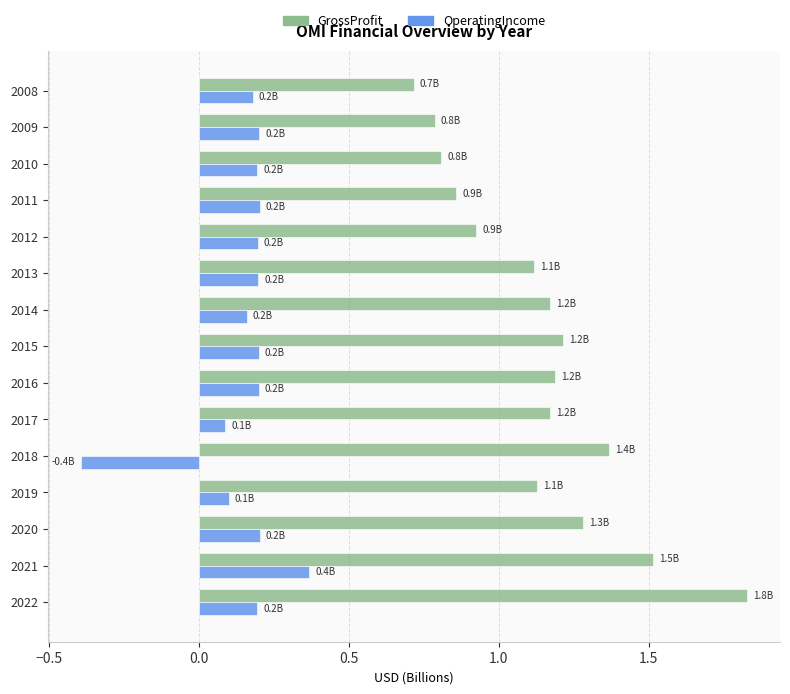

What is the difference between the maximum and second lowest values in the OperatingIncome series?

0.3